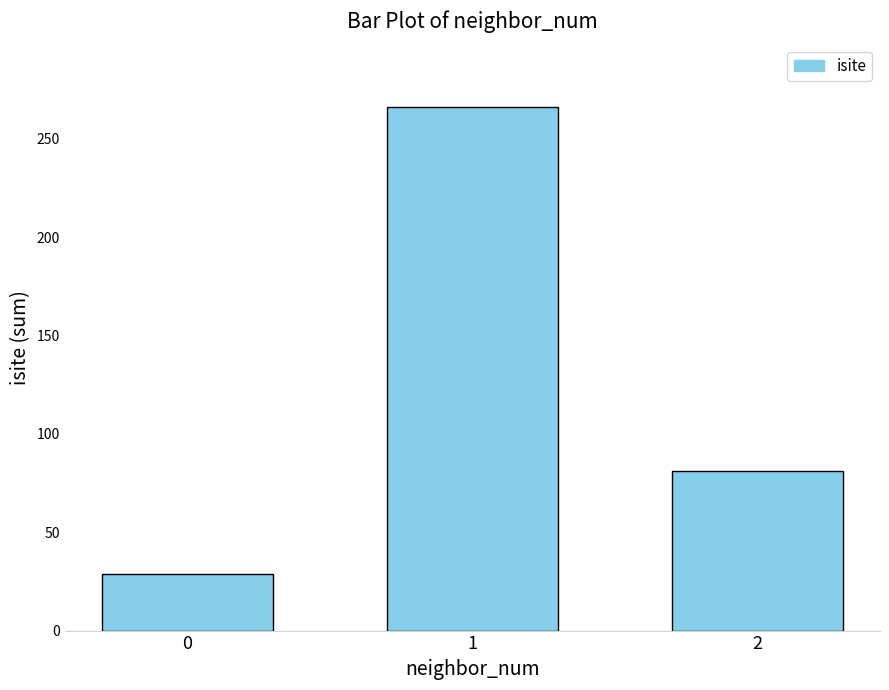

Rank the categories by value from highest to lowest.

1, 2, 0